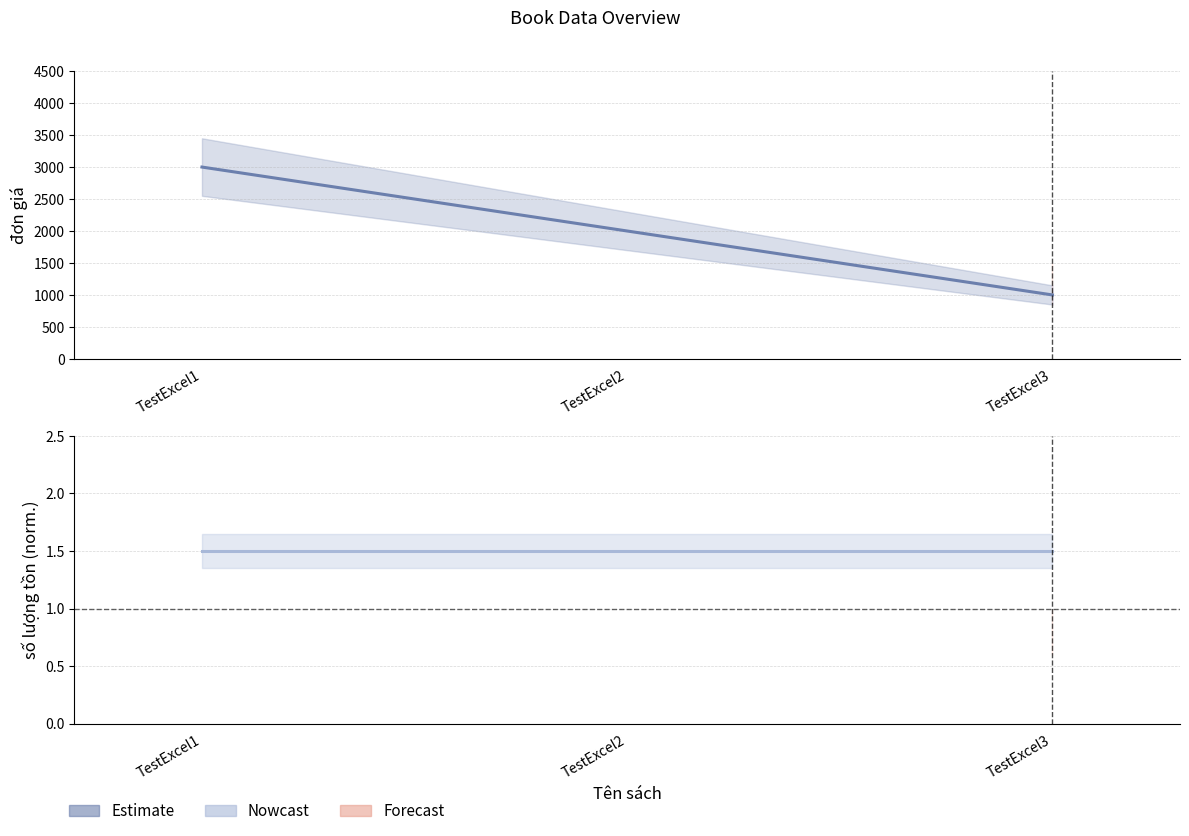

True or false: đơn giá has a value of 1000.0 at TestExcel3.

True